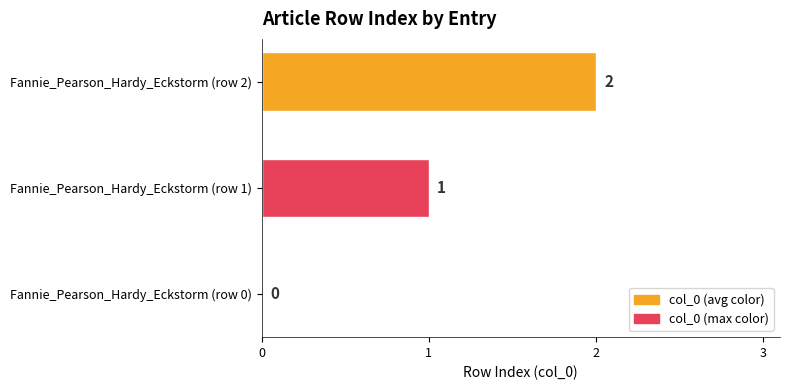

What is the change in value from Fannie_Pearson_Hardy_Eckstorm (row 0) to Fannie_Pearson_Hardy_Eckstorm (row 1)?

+1